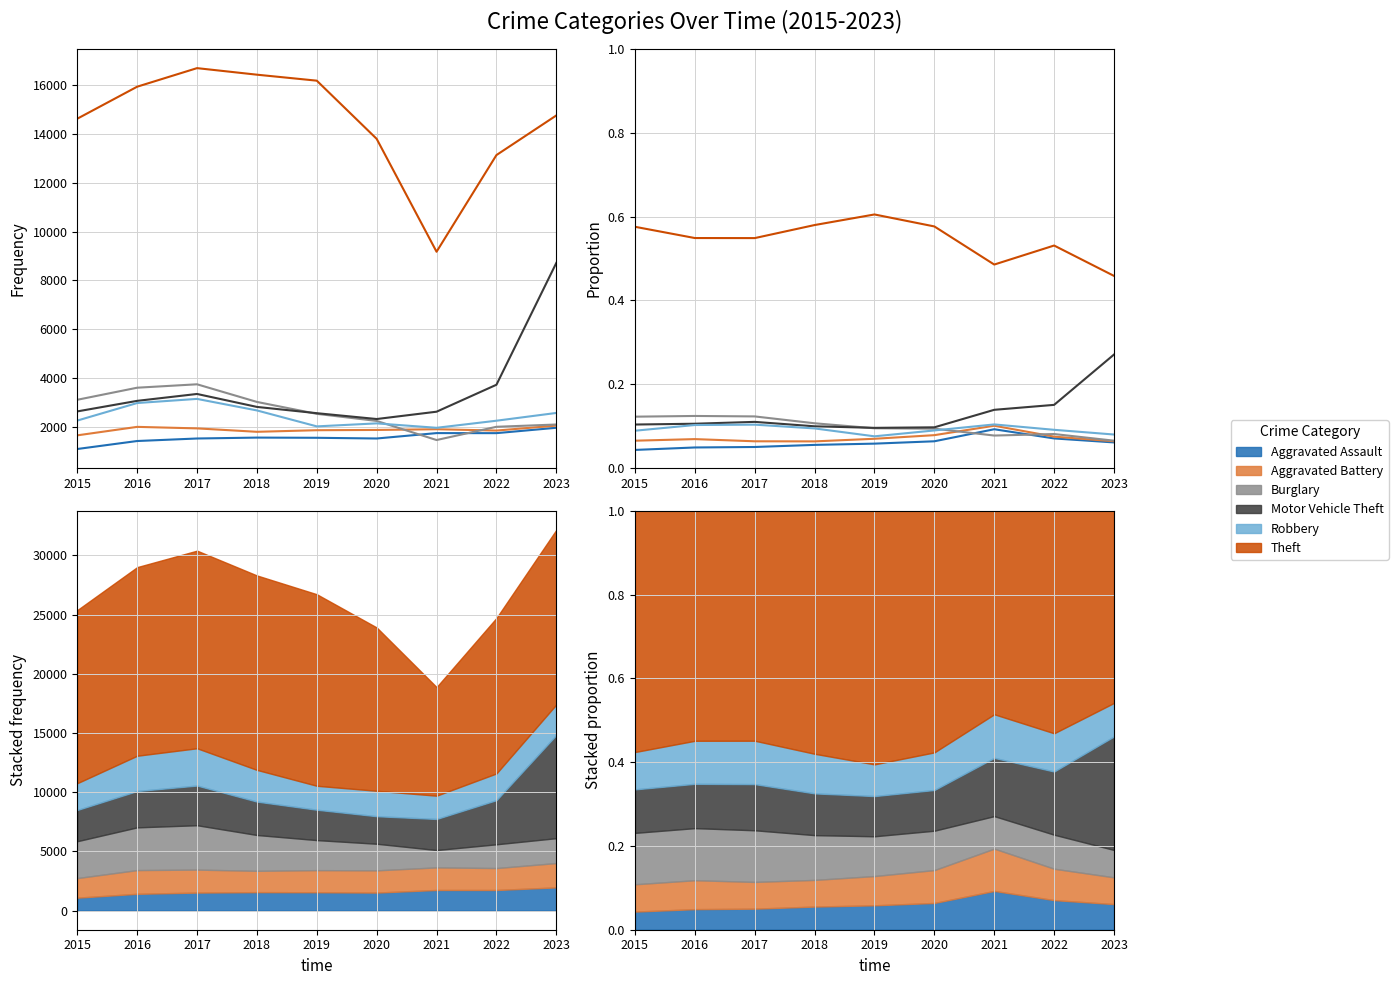

In Motor Vehicle Theft, how many points are lower than both neighbors (excluding endpoints)?

1